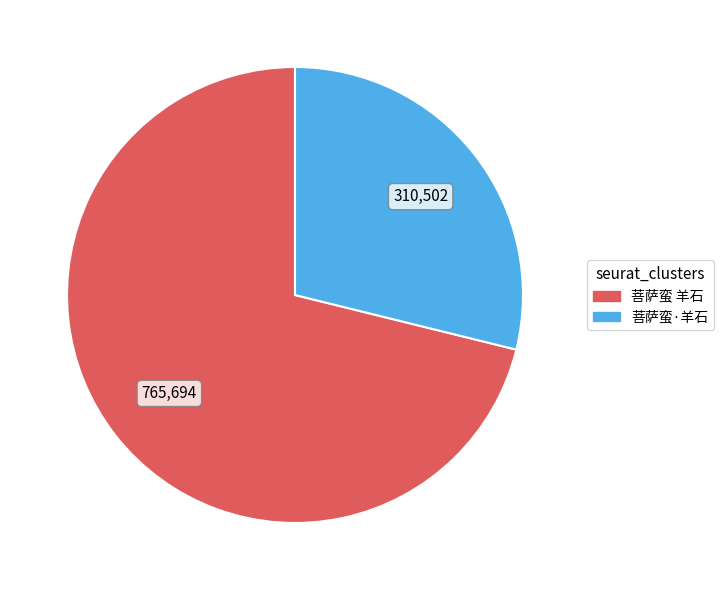

Which category has the smallest portion of the pie?

菩萨蛮·羊石